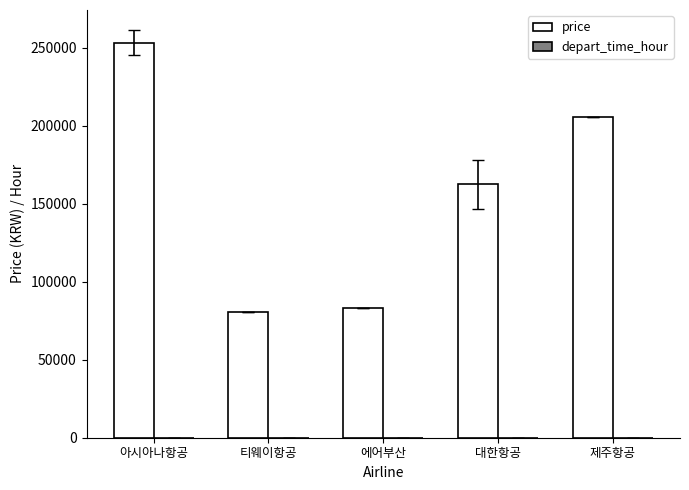

Are the bars horizontal?

No